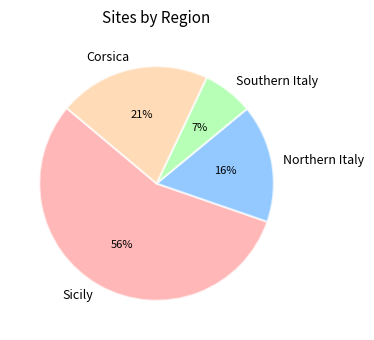

Which slice is the smallest?

Southern Italy